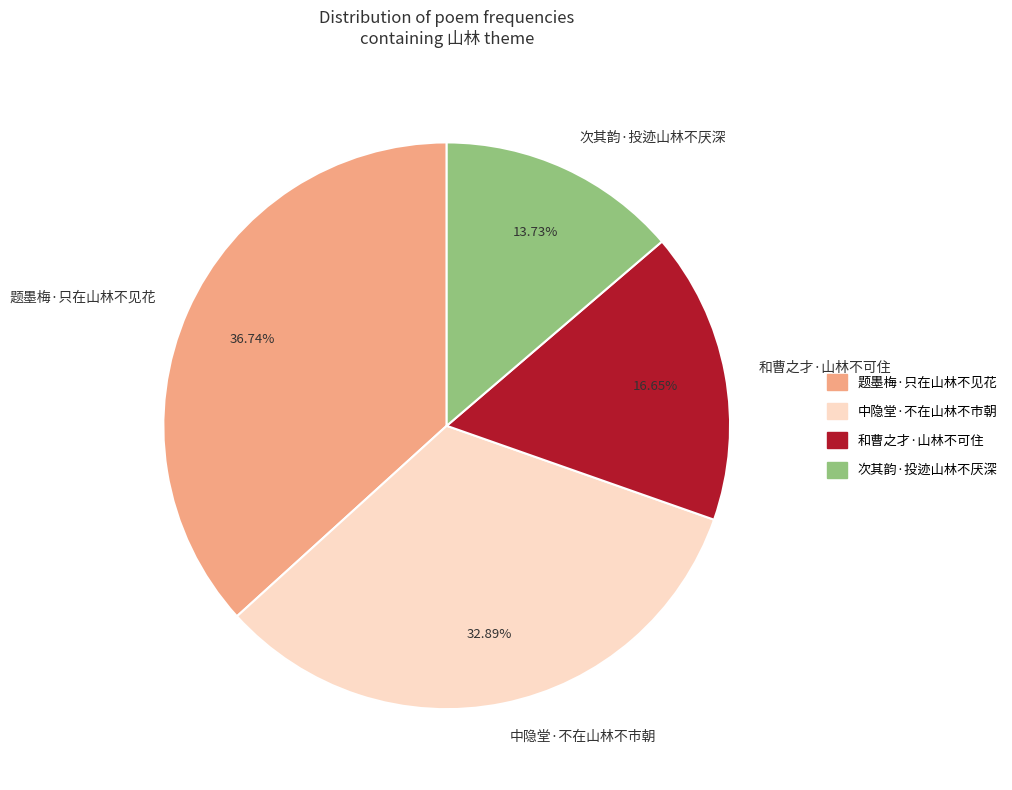

To the nearest percent, what portion does 次其韵·投迹山林不厌深 represent?

14%